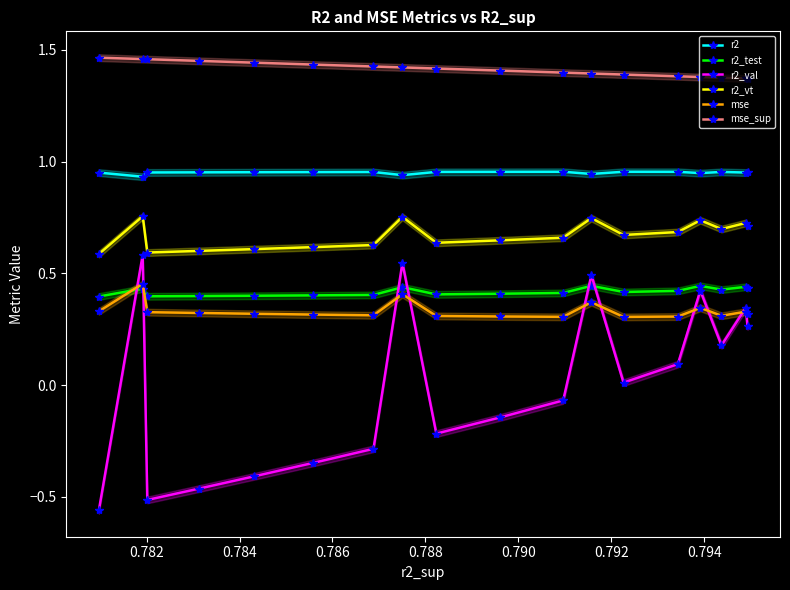

What is the lowest value of the mse_sup series?

1.4